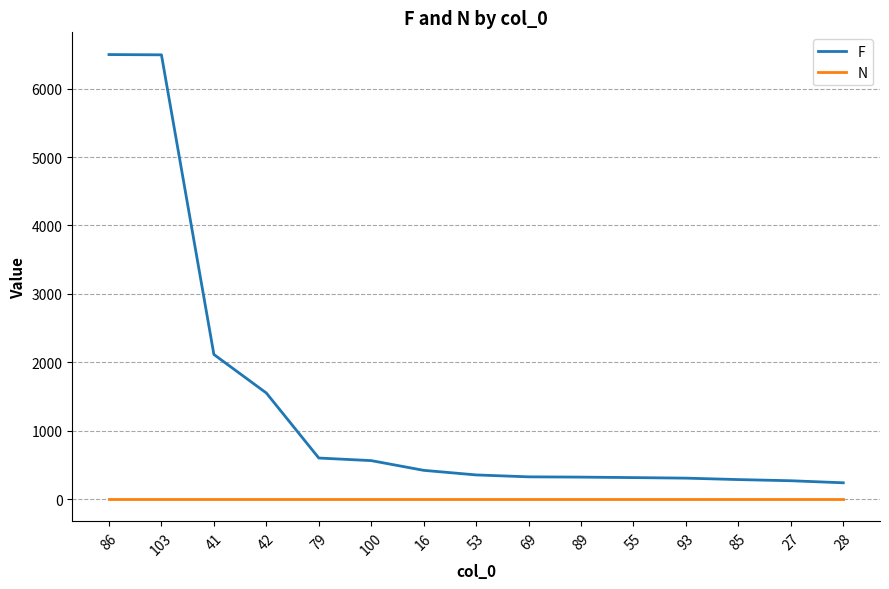

At how many categories does at least one series exceed 4775?

2